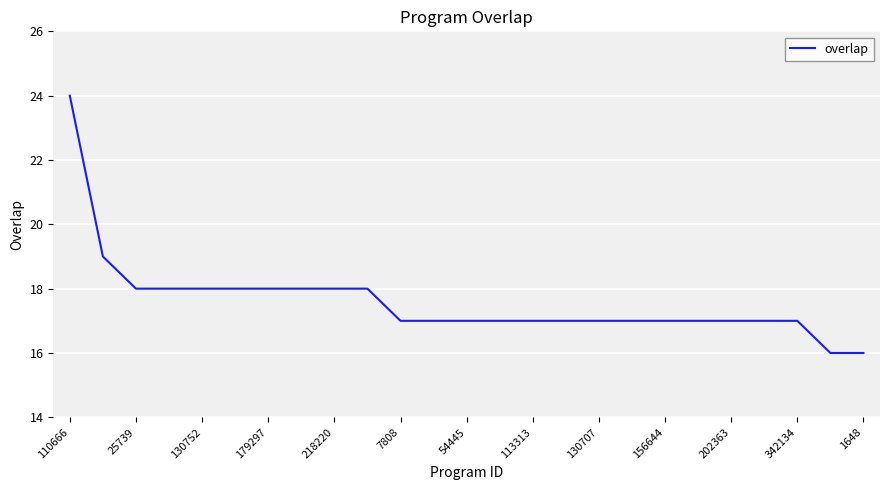

What is the difference between the maximum and minimum values?

8